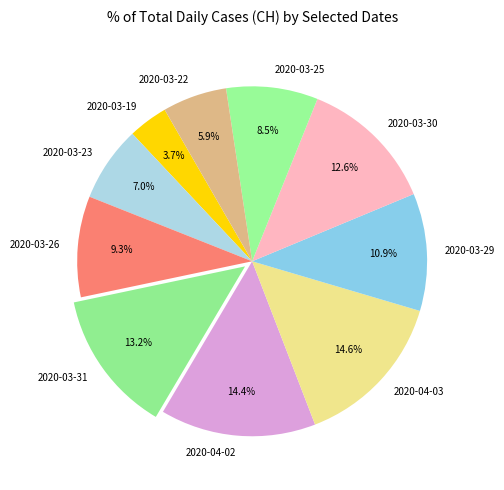

Which has a higher value, 2020-04-02 or 2020-03-19?

2020-04-02